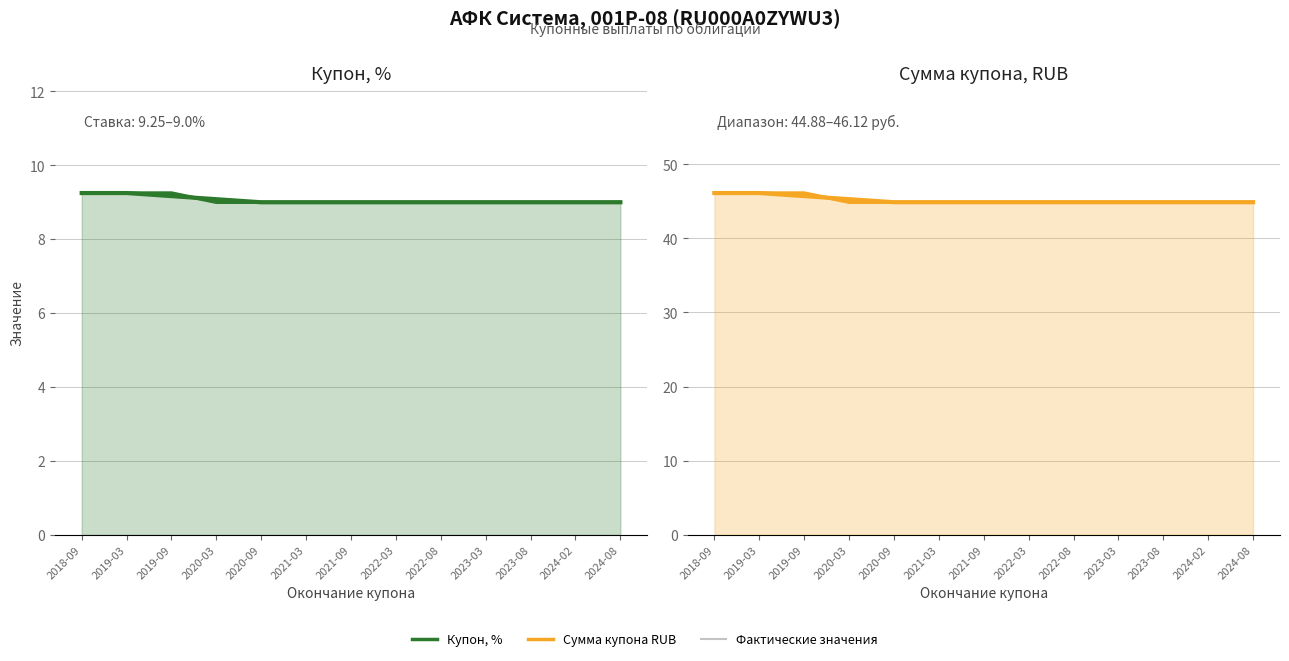

How many series are shown in this chart?

3